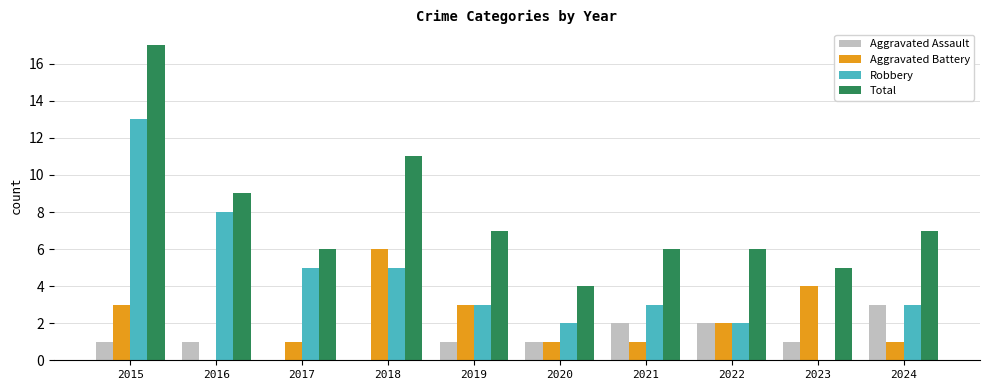

What is the total value across all series at 2020?

8